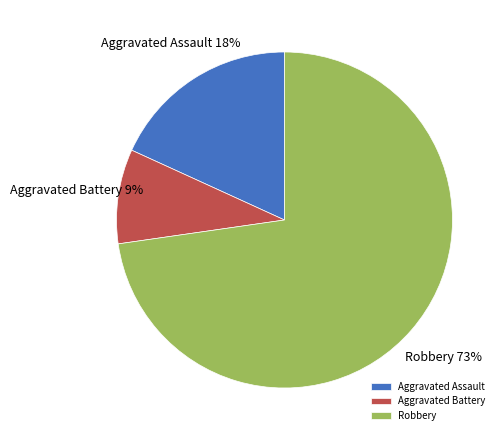

To the nearest percent, what is the difference between the Aggravated Battery and Robbery slice percentages?

64%